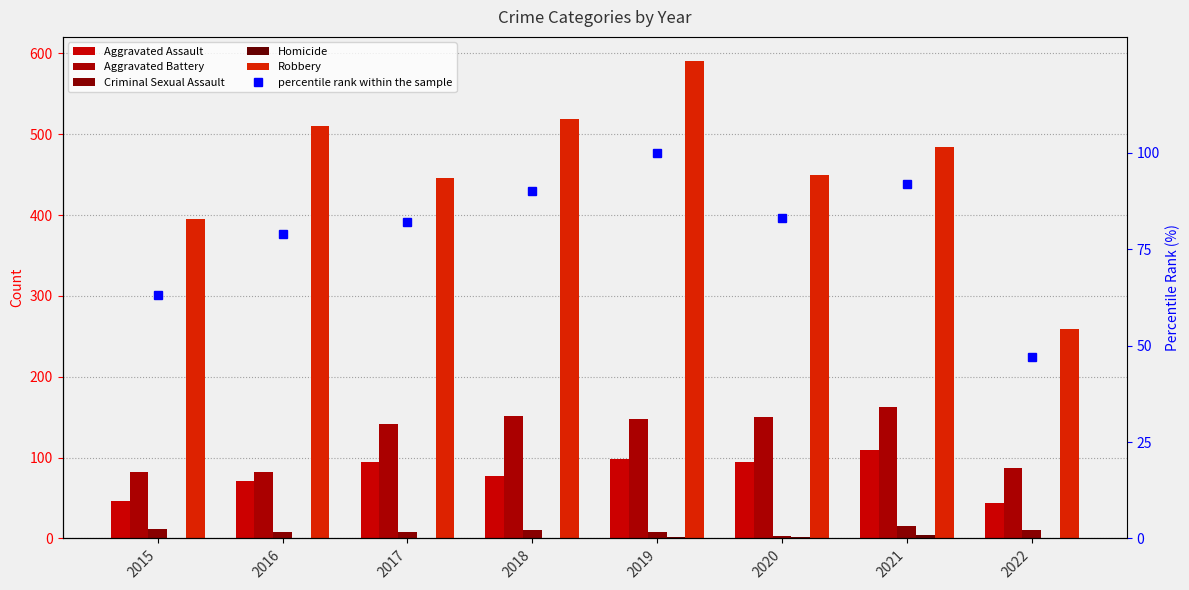

Reading left to right, list all the values displayed in this chart.

Aggravated Assault: 2015=46	2016=71	2017=95	2018=77	2019=98	2020=94	2021=110	2022=44
Aggravated Battery: 2015=82	2016=82	2017=142	2018=152	2019=148	2020=150	2021=163	2022=87
Criminal Sexual Assault: 2015=12	2016=8	2017=8	2018=11	2019=8	2020=3	2021=15	2022=10
Homicide: 2015=0	2016=1	2017=1	2018=1	2019=2	2020=2	2021=4	2022=1
Robbery: 2015=395	2016=510	2017=446	2018=519	2019=591	2020=450	2021=484	2022=259
percentile rank within the sample: 2015=63	2016=79	2017=82	2018=90	2019=100	2020=83	2021=92	2022=47